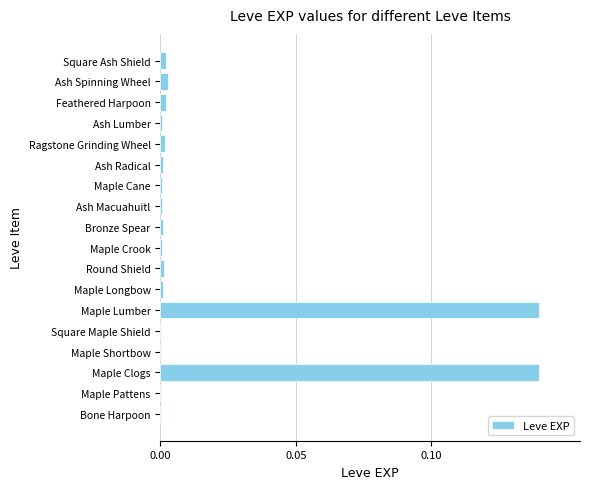

Between Maple Cane and Maple Clogs, which is larger?

Maple Clogs